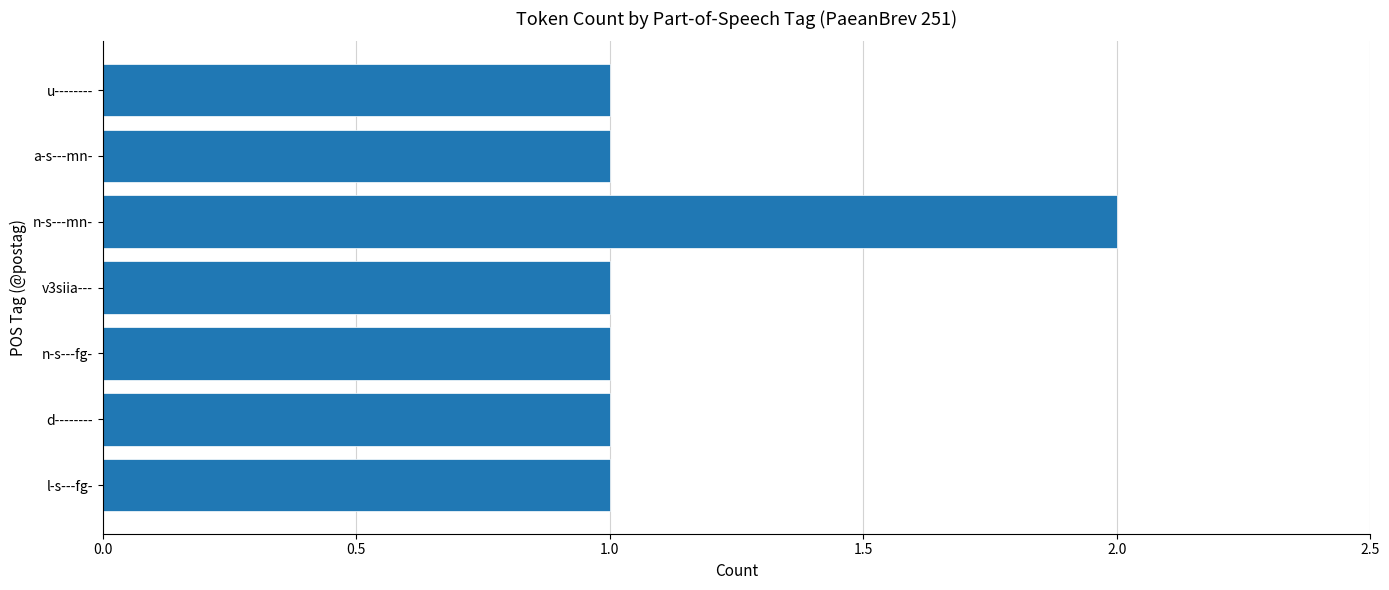

What is the sum of all values?

8